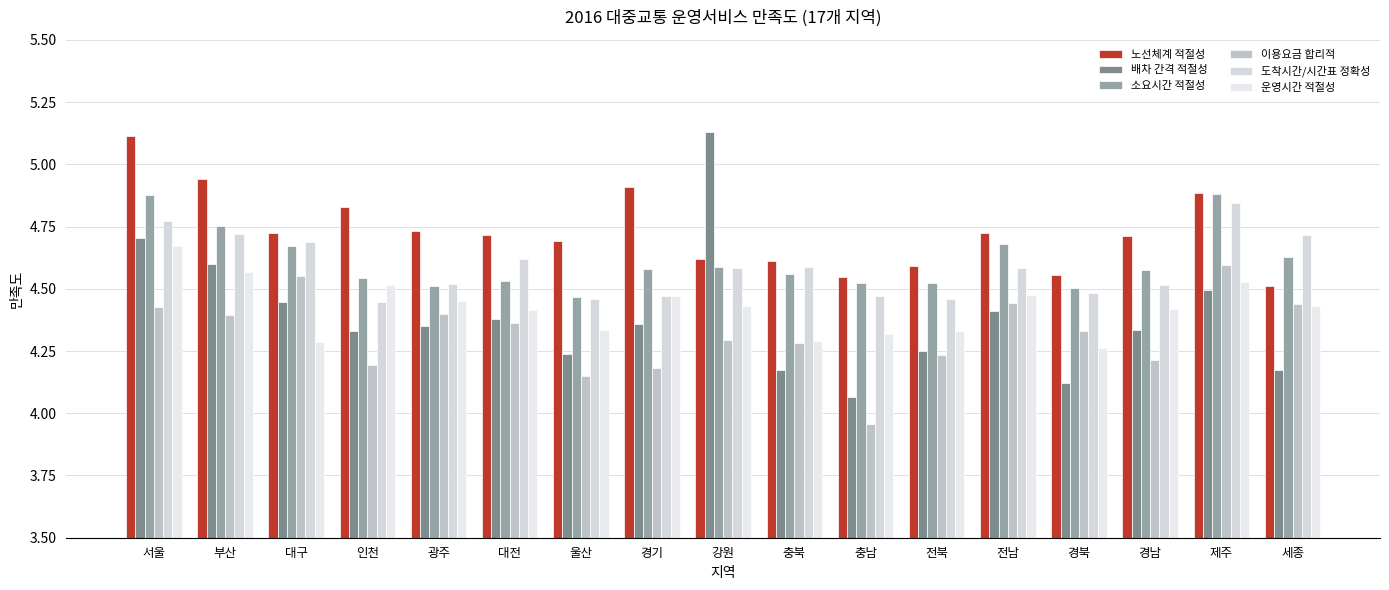

Reading right to left, list all the values displayed in this chart.

노선체계 적절성: 세종=4.5	제주=4.9	경남=4.7	경북=4.6	전남=4.7	전북=4.6	충남=4.5	충북=4.6	강원=4.6	경기=4.9	울산=4.7	대전=4.7	광주=4.7	인천=4.8	대구=4.7	부산=4.9	서울=5.1
배차 간격 적절성: 세종=4.2	제주=4.5	경남=4.3	경북=4.1	전남=4.4	전북=4.3	충남=4.1	충북=4.2	강원=5.1	경기=4.4	울산=4.2	대전=4.4	광주=4.4	인천=4.3	대구=4.4	부산=4.6	서울=4.7
소요시간 적절성: 세종=4.6	제주=4.9	경남=4.6	경북=4.5	전남=4.7	전북=4.5	충남=4.5	충북=4.6	강원=4.6	경기=4.6	울산=4.5	대전=4.5	광주=4.5	인천=4.5	대구=4.7	부산=4.8	서울=4.9
이용요금 합리적: 세종=4.4	제주=4.6	경남=4.2	경북=4.3	전남=4.4	전북=4.2	충남=4.0	충북=4.3	강원=4.3	경기=4.2	울산=4.1	대전=4.4	광주=4.4	인천=4.2	대구=4.6	부산=4.4	서울=4.4
도착시간/시간표 정확성: 세종=4.7	제주=4.8	경남=4.5	경북=4.5	전남=4.6	전북=4.5	충남=4.5	충북=4.6	강원=4.6	경기=4.5	울산=4.5	대전=4.6	광주=4.5	인천=4.4	대구=4.7	부산=4.7	서울=4.8
운영시간 적절성: 세종=4.4	제주=4.5	경남=4.4	경북=4.3	전남=4.5	전북=4.3	충남=4.3	충북=4.3	강원=4.4	경기=4.5	울산=4.3	대전=4.4	광주=4.4	인천=4.5	대구=4.3	부산=4.6	서울=4.7